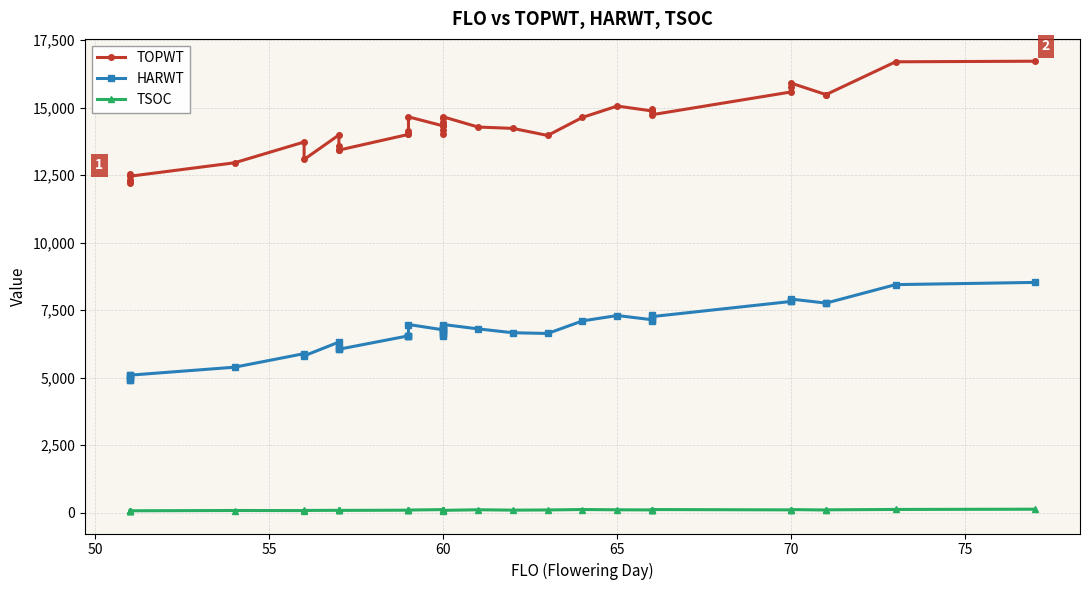

True or false: TSOC and HARWT intersect in this chart.

False